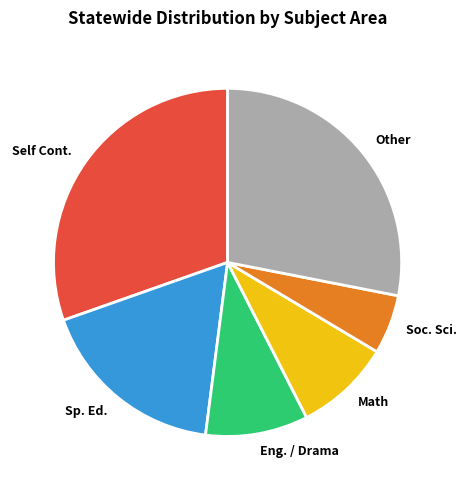

Is the sum of Eng. / Drama and Math greater than half?

No